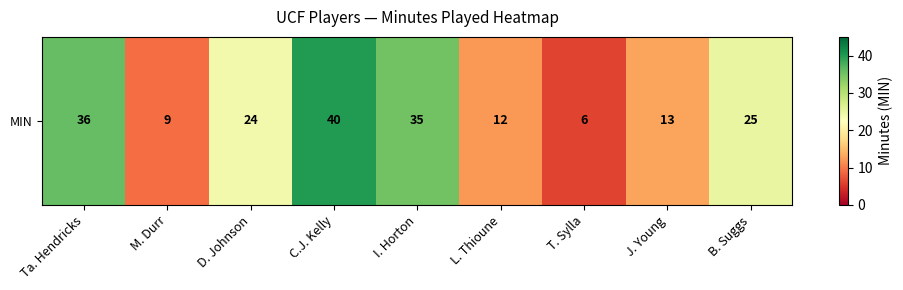

True or false: the data shows 15 at Ta. Hendricks.

False